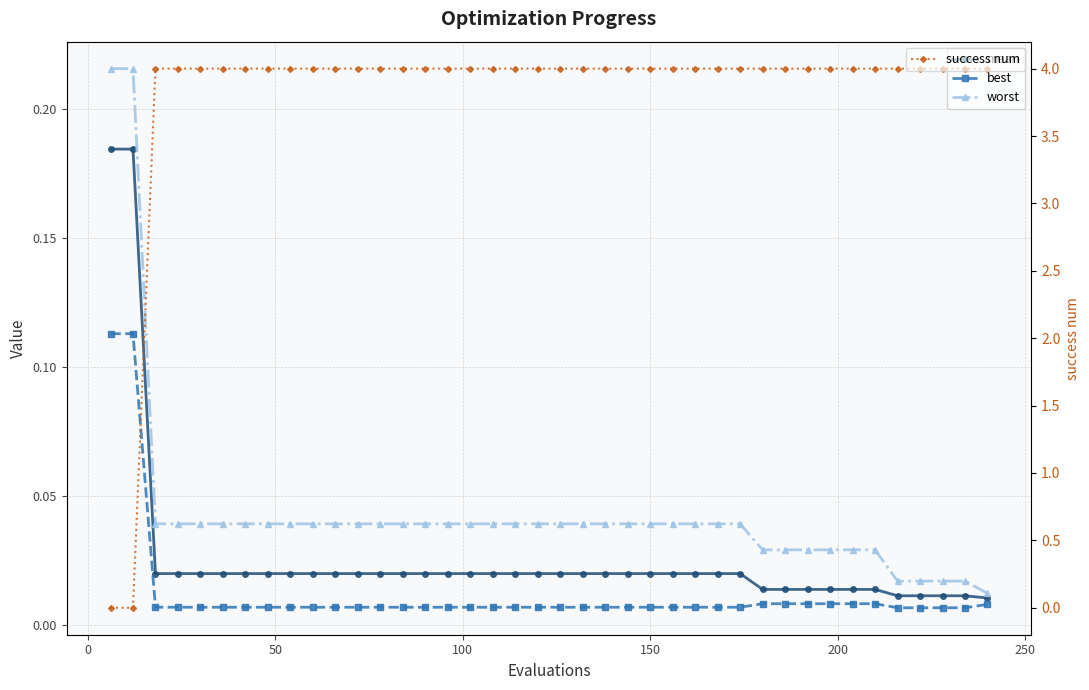

True or false: mean and success num cross at least once.

True